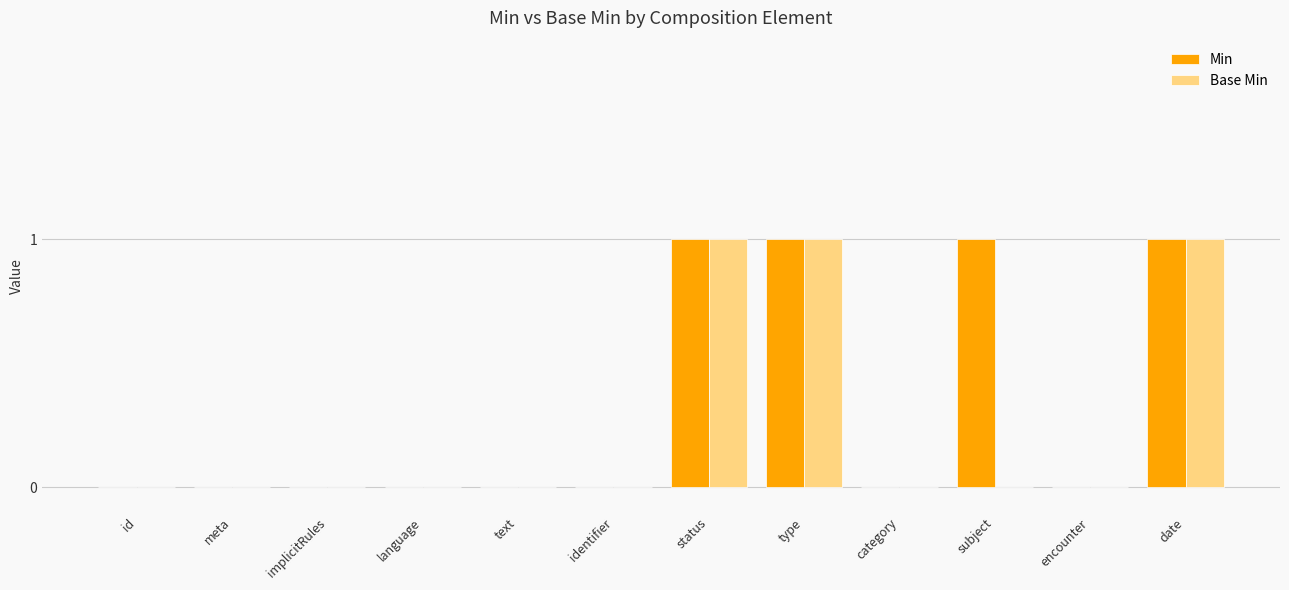

Reading left to right, list all the values displayed in this chart.

Min: id=0	meta=0	implicitRules=0	language=0	text=0	identifier=0	status=1	type=1	category=0	subject=1	encounter=0	date=1
Base Min: id=0	meta=0	implicitRules=0	language=0	text=0	identifier=0	status=1	type=1	category=0	subject=0	encounter=0	date=1